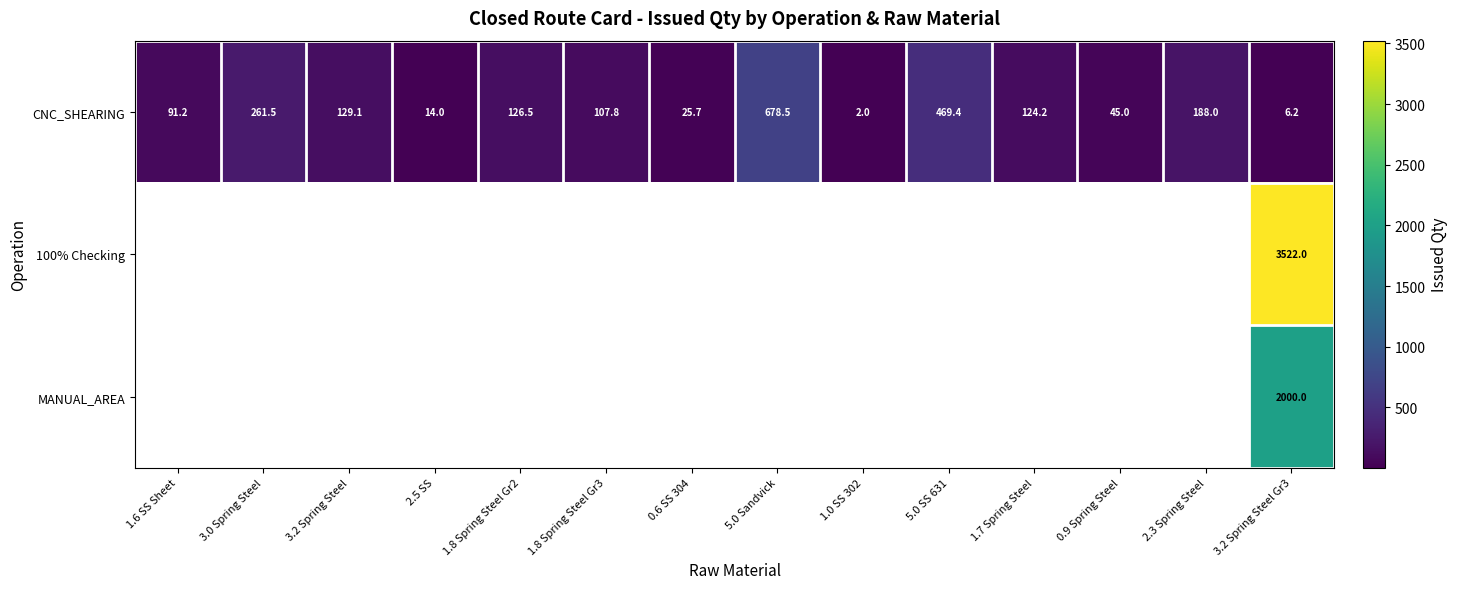

At which category is the sum across all series the highest?

3.2 Spring Steel Gr3